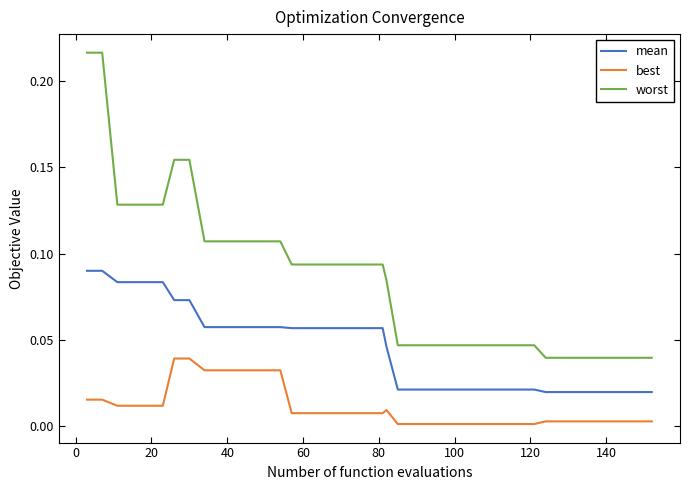

Which series has the widest spread of values?

worst